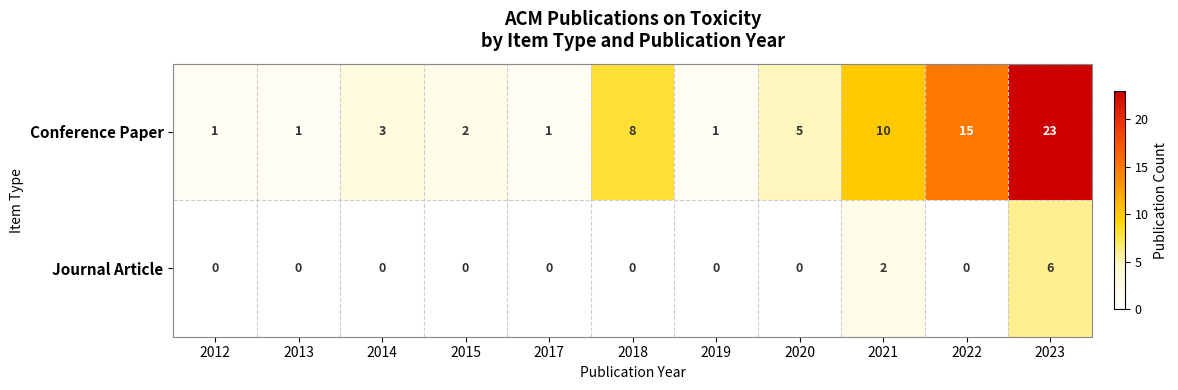

What is the spread (max minus min) of values at 2021?

8